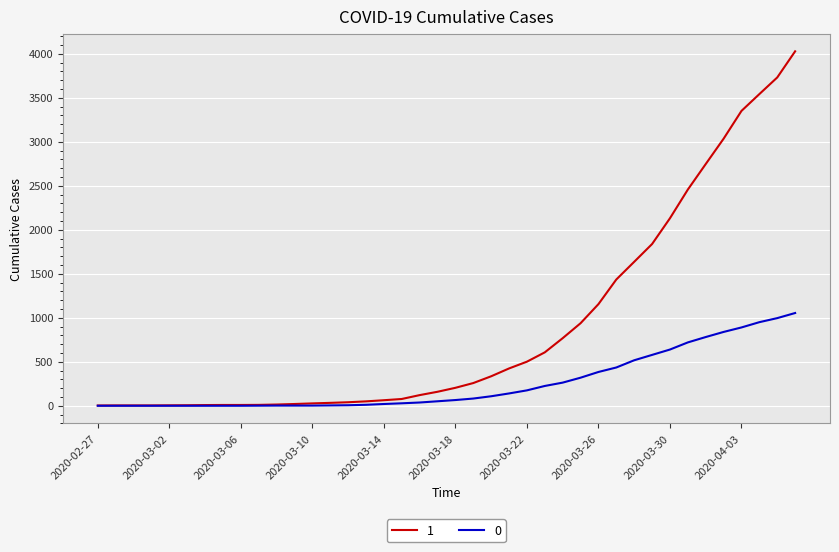

Rank the series by their maximum value, from lowest to highest.

0, 1